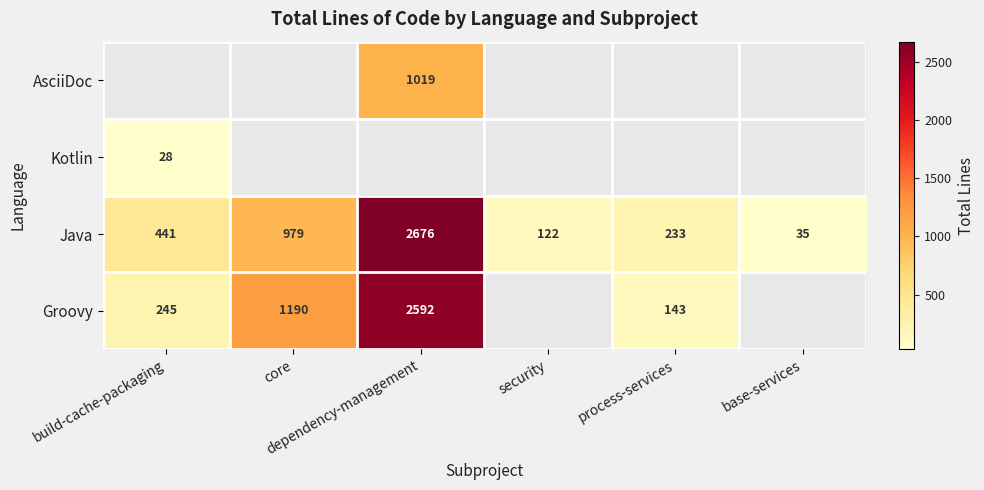

What is the lowest value of the Java series?

35